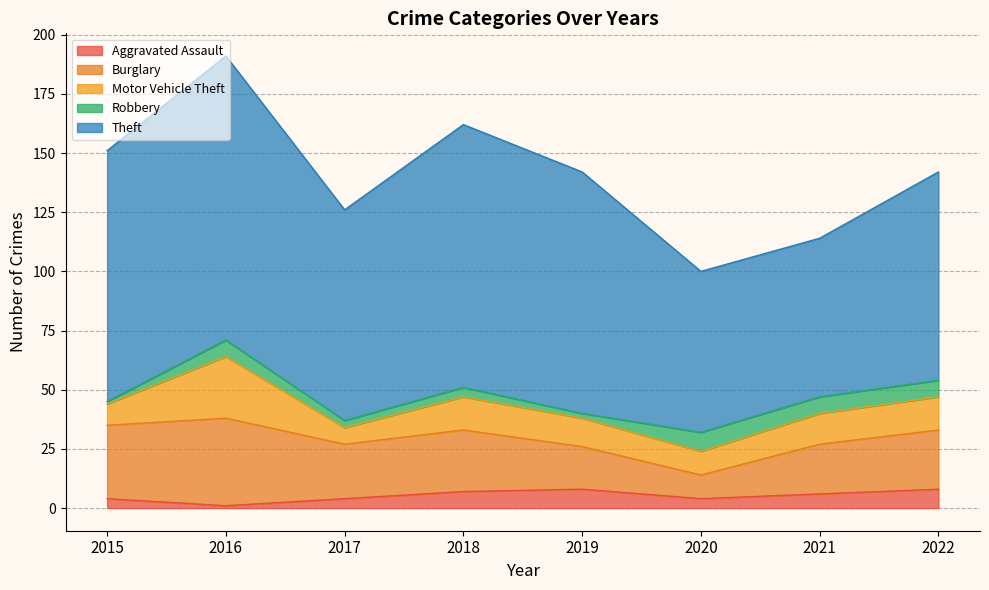

Reading left to right, transcribe all the data shown in this chart.

Aggravated Assault: 4	1	4	7	8	4	6	8
Burglary: 31	37	23	26	18	10	21	25
Motor Vehicle Theft: 9	26	7	14	12	10	13	14
Robbery: 1	7	3	4	2	8	7	7
Theft: 106	120	89	111	102	68	67	88